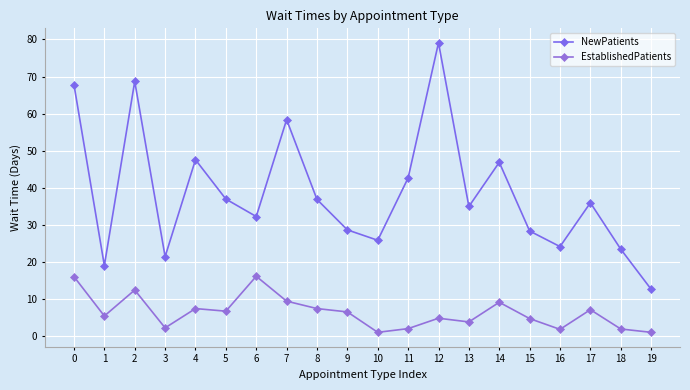

What is the value of the EstablishedPatients point at the 20th from the left?

1.1